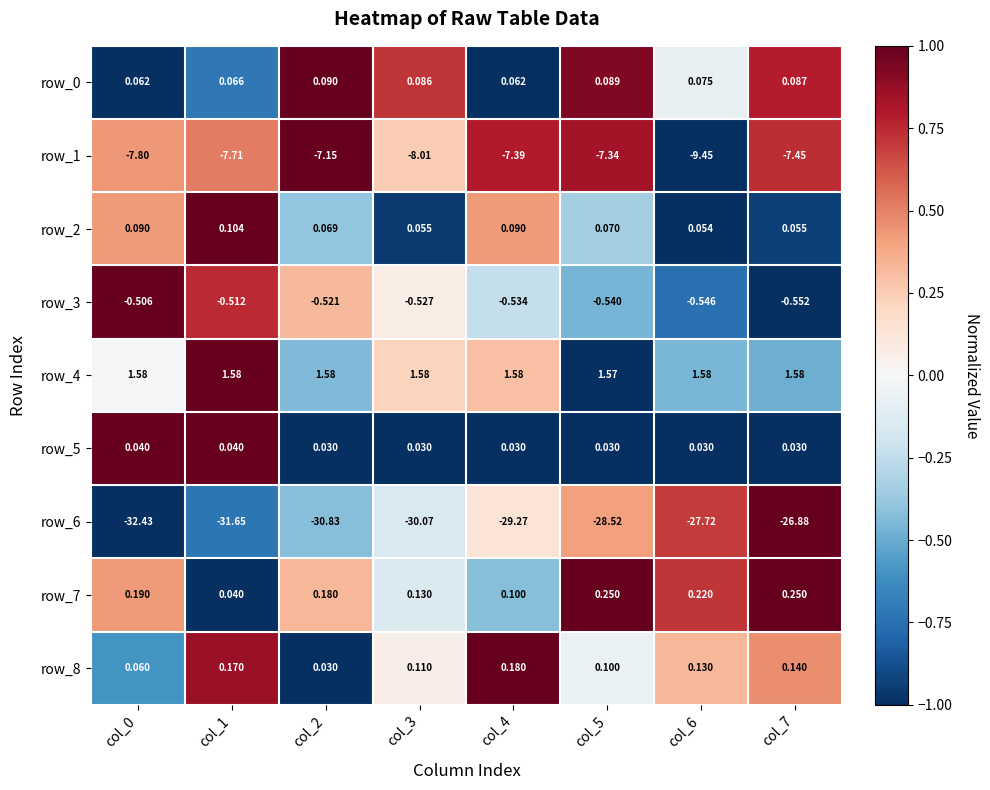

What is the smallest value displayed?

-32.4